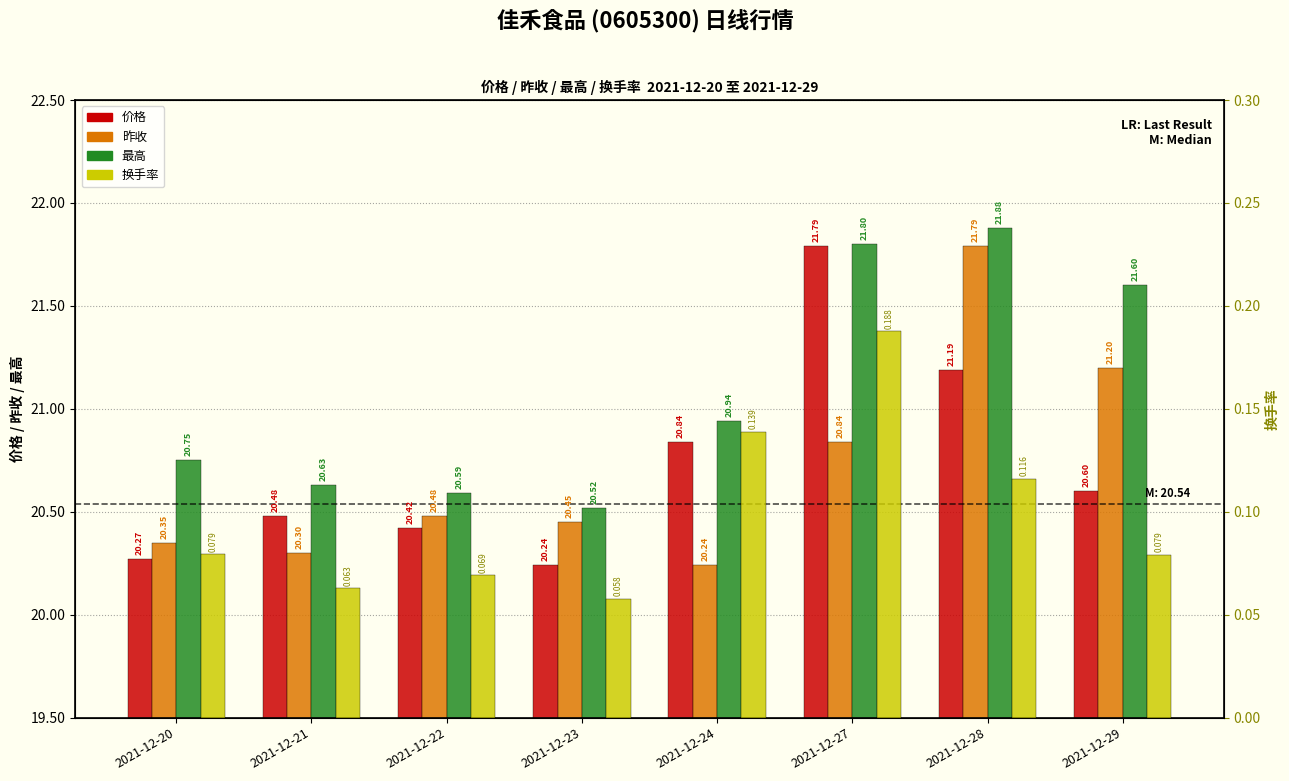

At which category does the chart reach its peak across all series?

2021-12-28